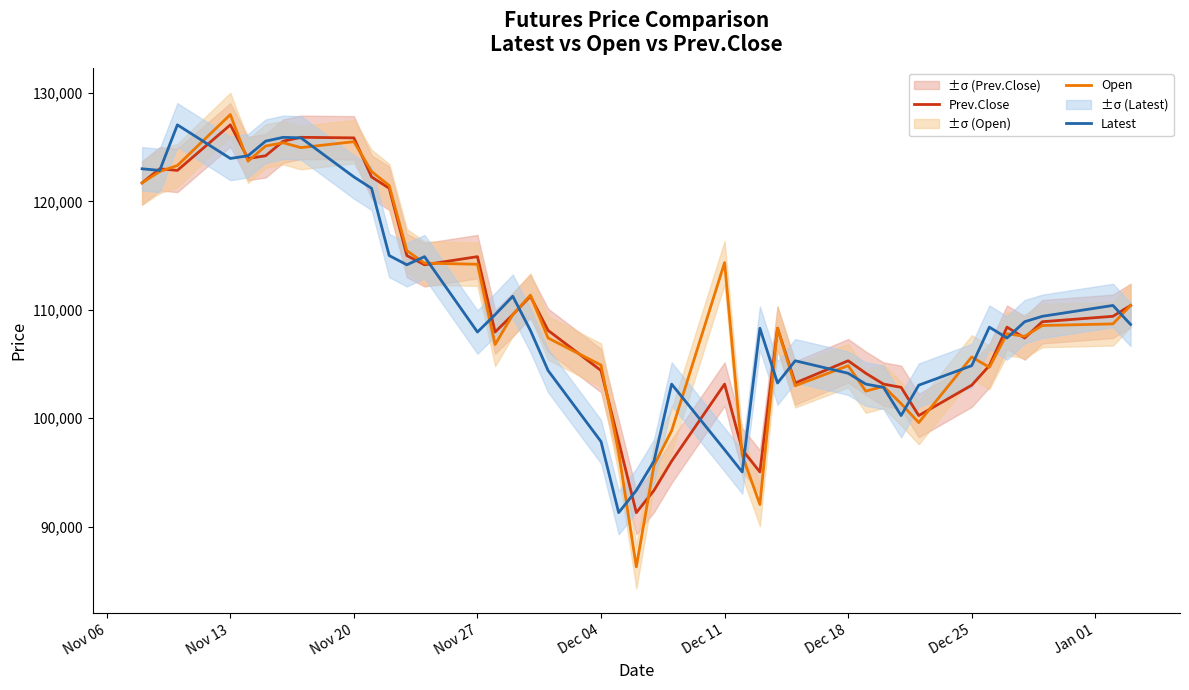

The value of Latest at Nov 20 is 29037. True or false?

False